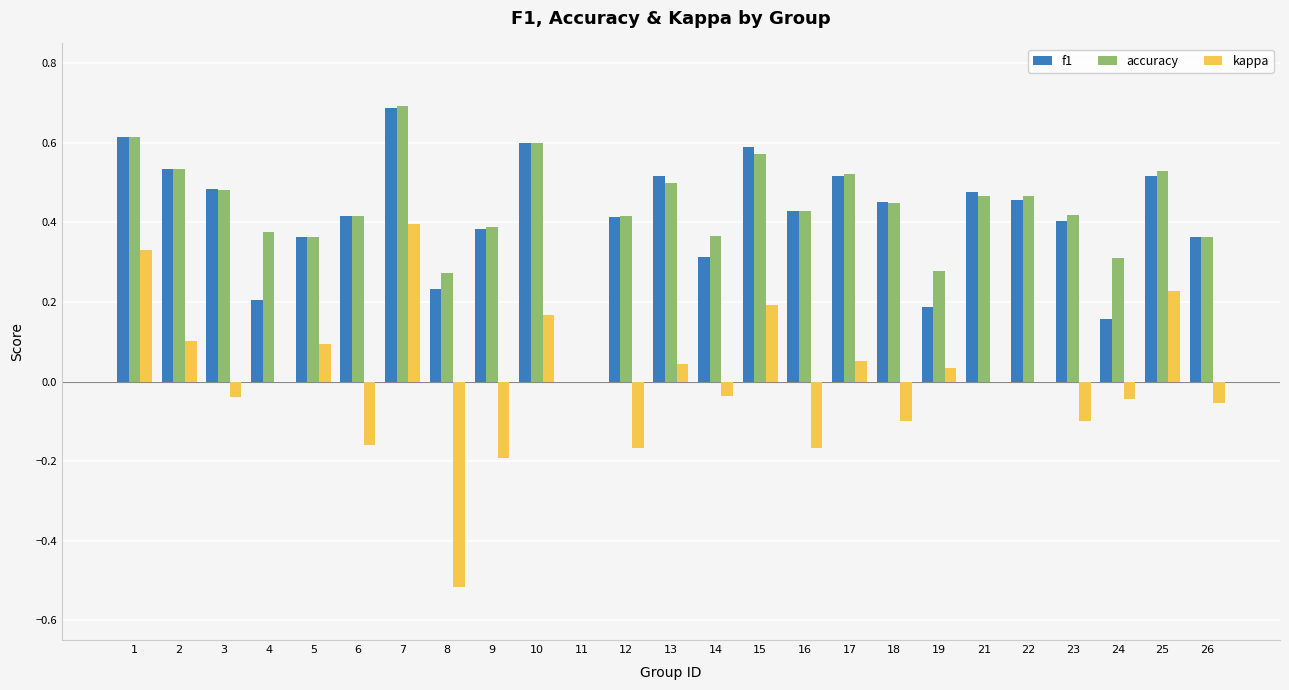

Between 21 and 24, which series saw the biggest shift?

f1